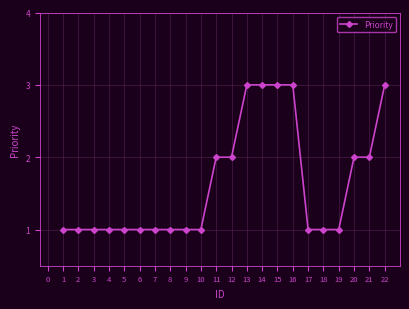

Reading left to right, transcribe all the data shown in this chart.

1=1	2=1	3=1	4=1	5=1	6=1	7=1	8=1	9=1	10=1	11=2	12=2	13=3	14=3	15=3	16=3	17=1	18=1	19=1	20=2	21=2	22=3